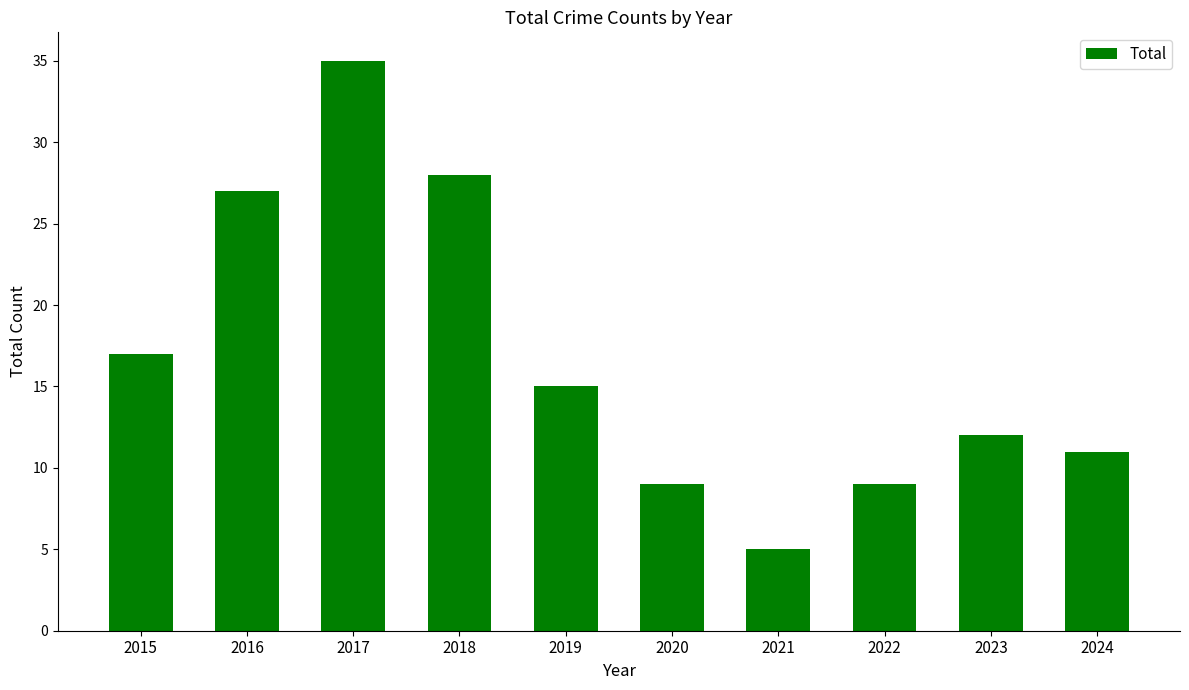

Reading left to right, what are all the values shown in this chart?

2015=17	2016=27	2017=35	2018=28	2019=15	2020=9	2021=5	2022=9	2023=12	2024=11